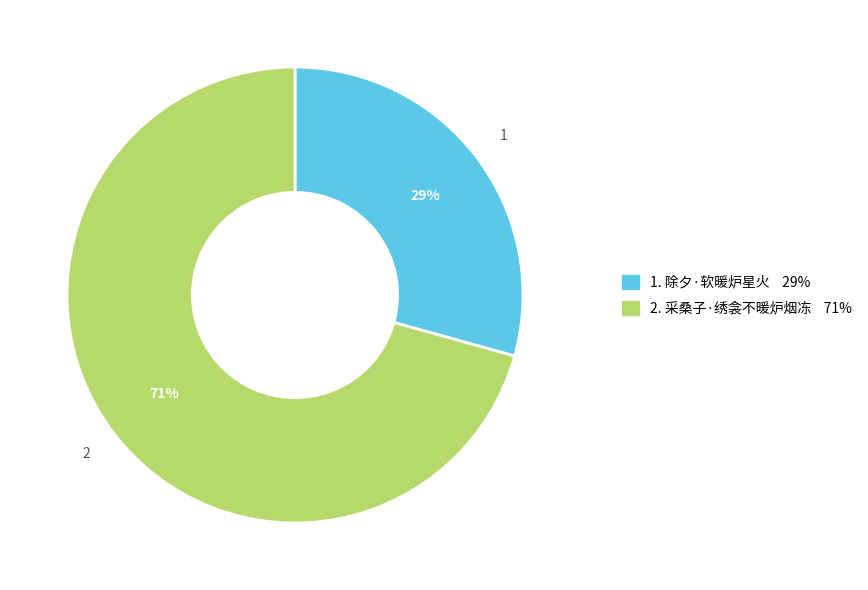

Which slice is the largest?

2. 采桑子·绣衾不暖炉烟冻 71%